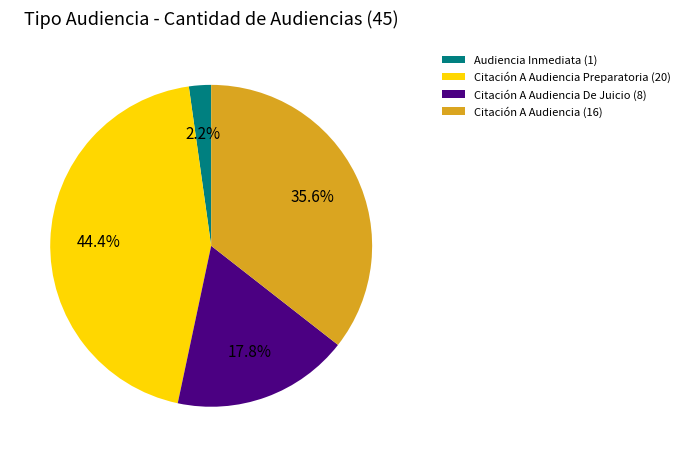

Does Citación A Audiencia Preparatoria (20) account for over 50% of the chart?

No